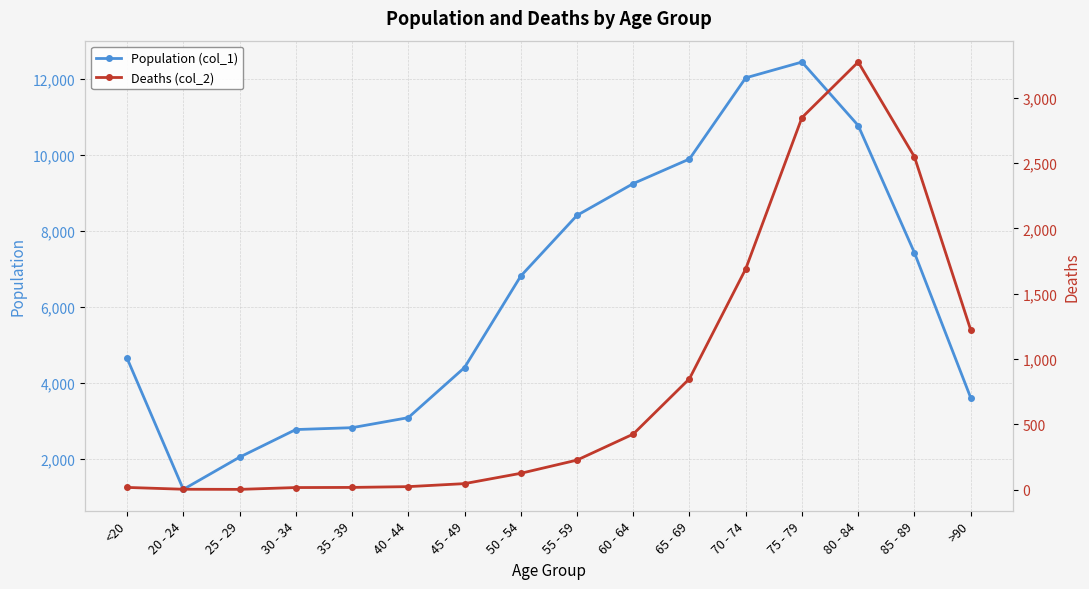

Rank the series by their maximum value, from highest to lowest.

Population (col_1), Deaths (col_2)